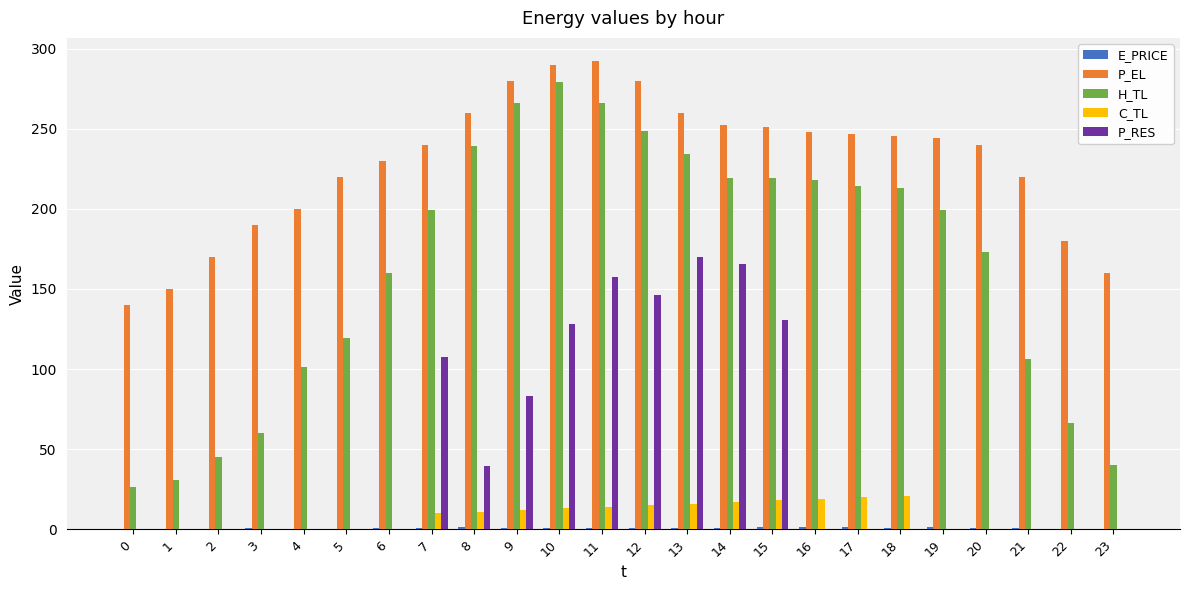

At which label does H_TL reach its peak?

10